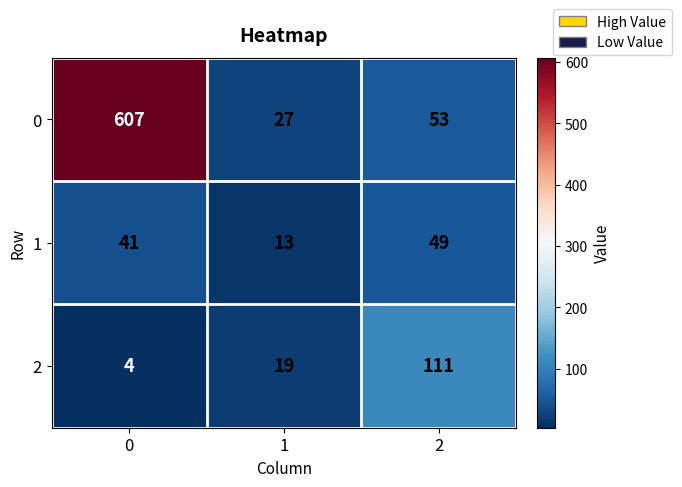

Reading left to right, what are all the values shown in this chart?

0: 0=607	1=27	2=53
1: 0=41	1=13	2=49
2: 0=4	1=19	2=111